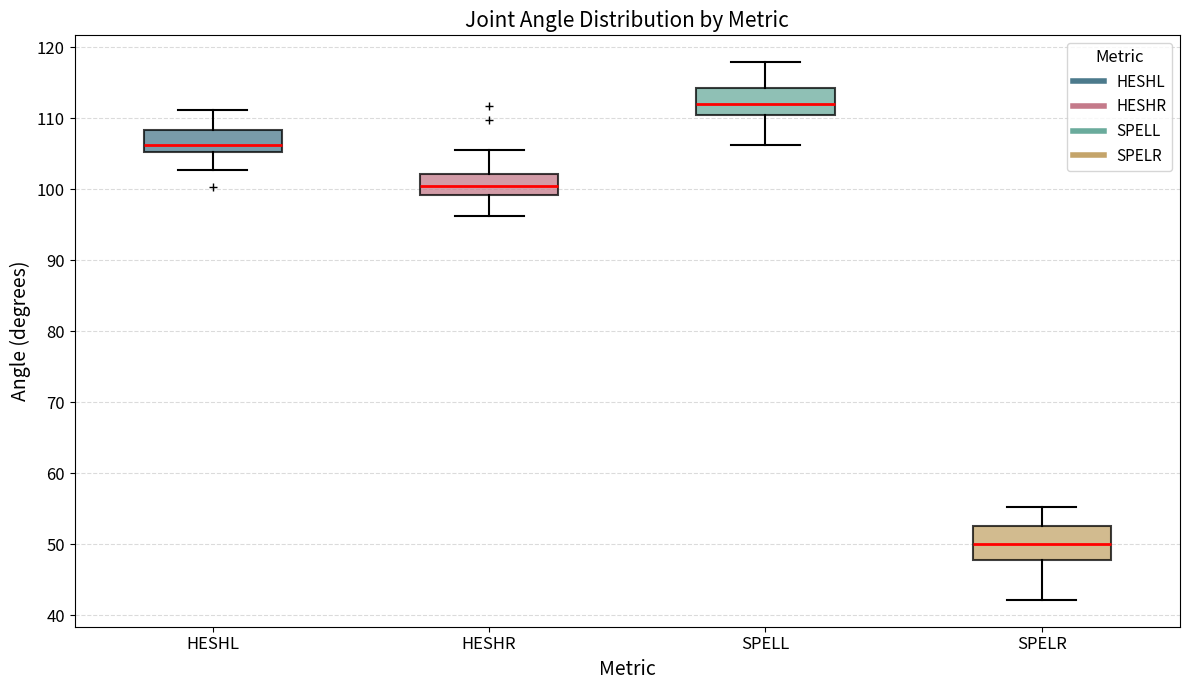

Which box's median line is the highest?

SPELL